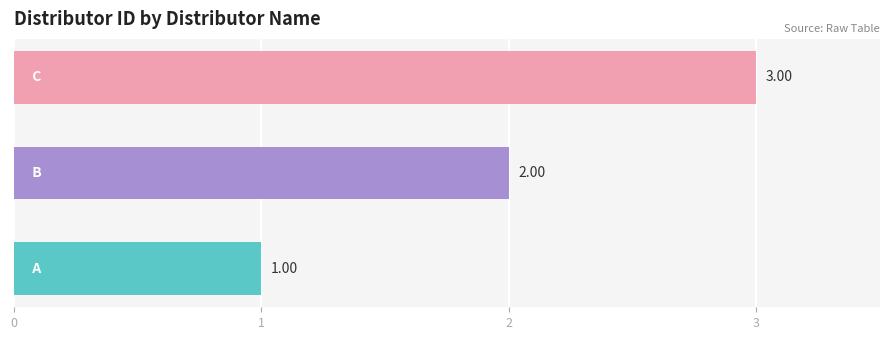

What is the sum of all values?

6